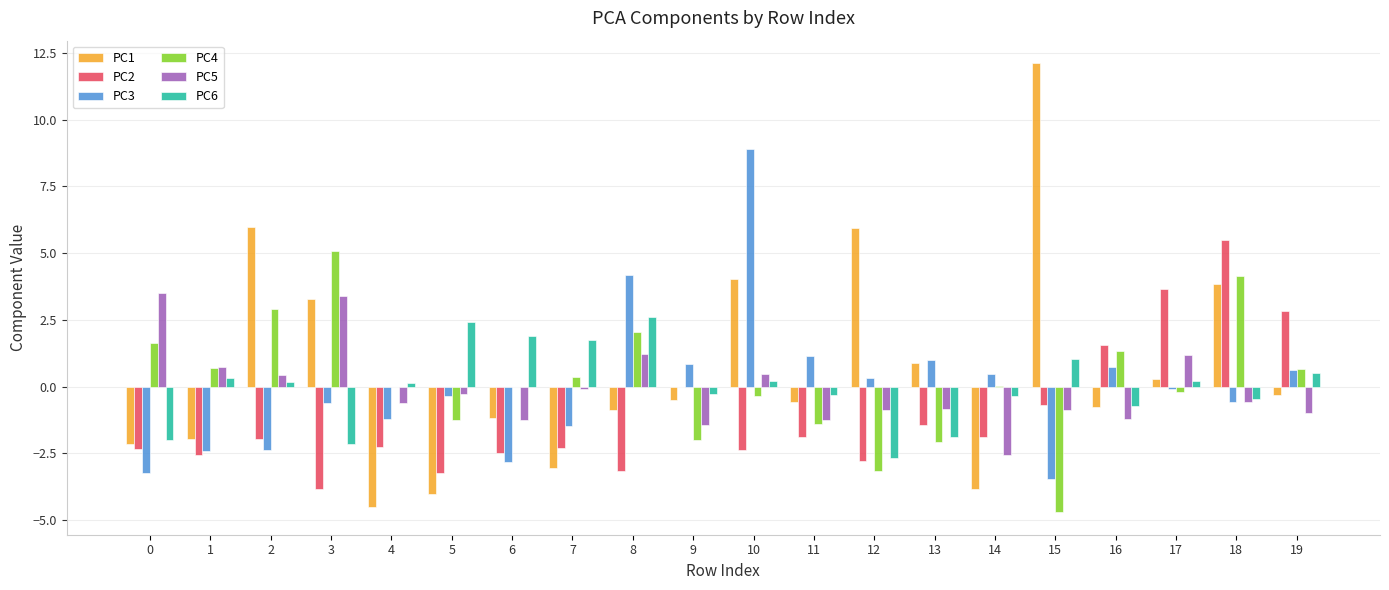

How many data points in PC2 are above -1?

6